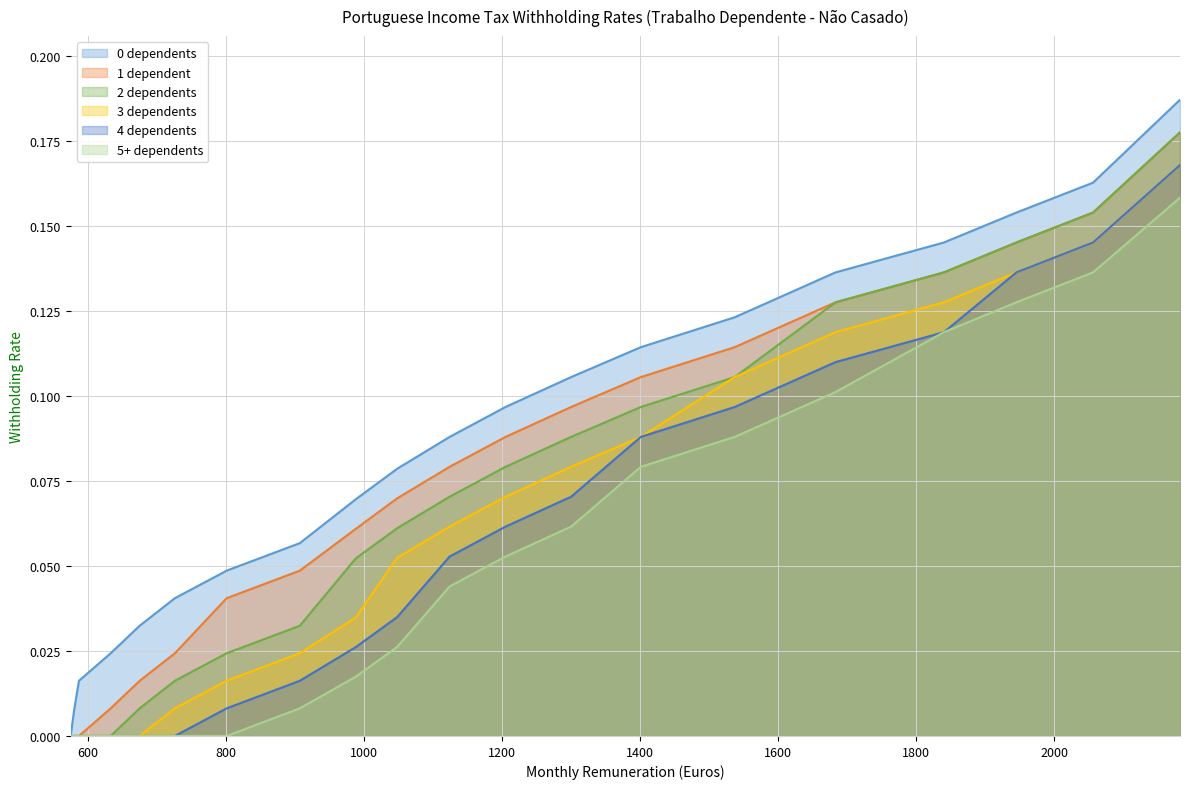

Reading right to left, what are all the values shown in this chart?

0 dependents: 0.2	0.2	0.2	0.1	0.1	0.1	0.1	0.1	0.1	0.1	0.1	0.1	0.1	0.0	0.0	0.0	0.0	0.0	0.0	0.0
1 dependent: 0.2	0.2	0.1	0.1	0.1	0.1	0.1	0.1	0.1	0.1	0.1	0.1	0.0	0.0	0.0	0.0	0.0	0.0	0.0	0.0
2 dependents: 0.2	0.2	0.1	0.1	0.1	0.1	0.1	0.1	0.1	0.1	0.1	0.1	0.0	0.0	0.0	0.0	0.0	0.0	0.0	0.0
3 dependents: 0.2	0.1	0.1	0.1	0.1	0.1	0.1	0.1	0.1	0.1	0.1	0.0	0.0	0.0	0.0	0.0	0.0	0.0	0.0	0.0
4 dependents: 0.2	0.1	0.1	0.1	0.1	0.1	0.1	0.1	0.1	0.1	0.0	0.0	0.0	0.0	0.0	0.0	0.0	0.0	0.0	0.0
5+ dependents: 0.2	0.1	0.1	0.1	0.1	0.1	0.1	0.1	0.1	0.0	0.0	0.0	0.0	0.0	0.0	0.0	0.0	0.0	0.0	0.0